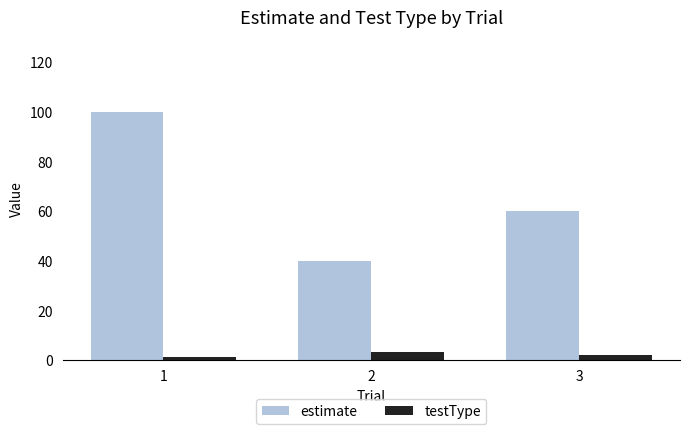

Reading right to left, what are all the values shown in this chart?

estimate: 3=60	2=40	1=100
testType: 3=2	2=3	1=1